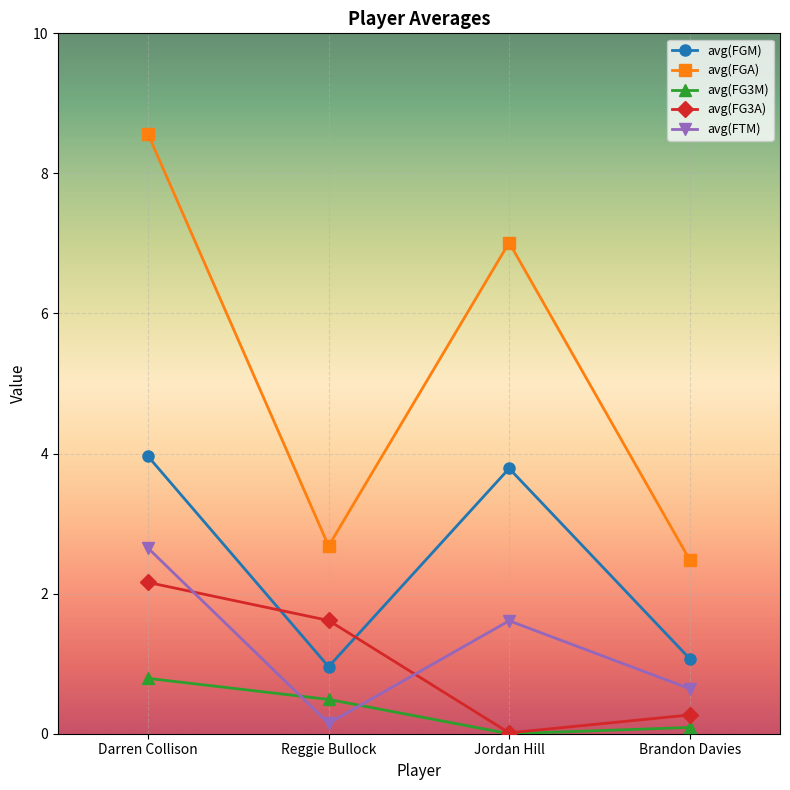

Where is avg(FGM) nearest to the value 2?

Brandon Davies